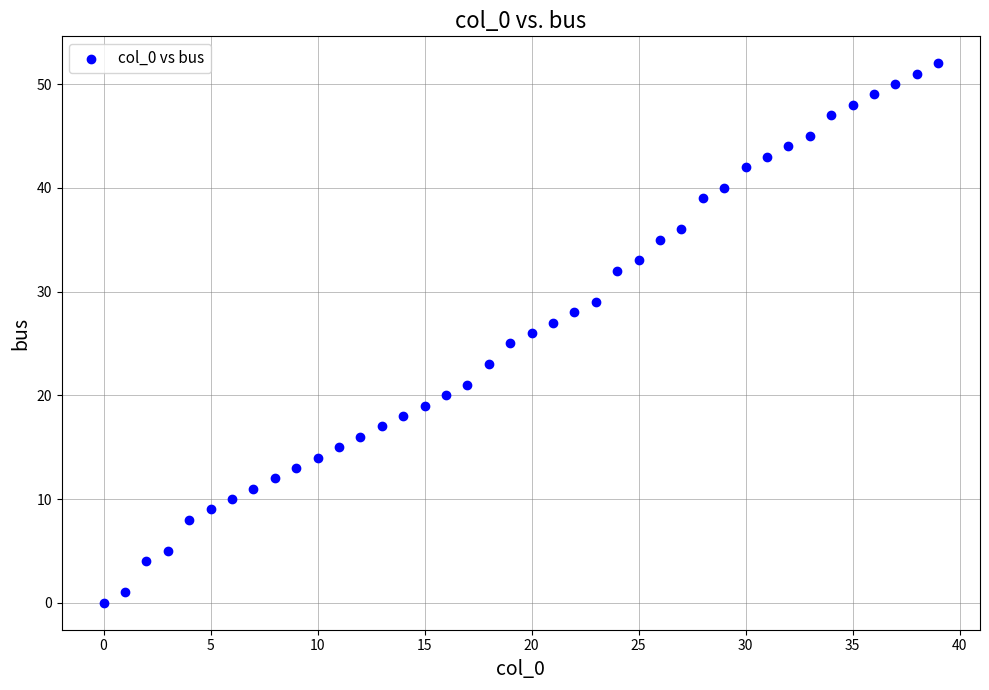

What is the range of Y values (max minus min)?

52